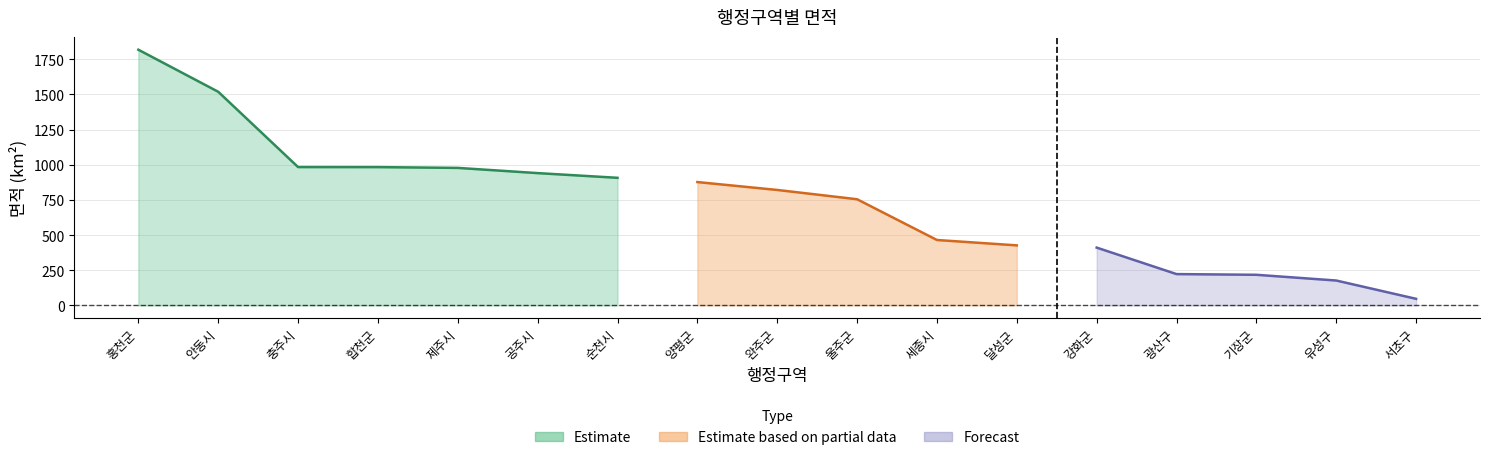

Rank the categories by value from highest to lowest.

홍천군, 안동시, 충주시, 합천군, 제주시, 공주시, 순천시, 양평군, 완주군, 울주군, 세종시, 달성군, 강화군, 광산구, 기장군, 유성구, 서초구